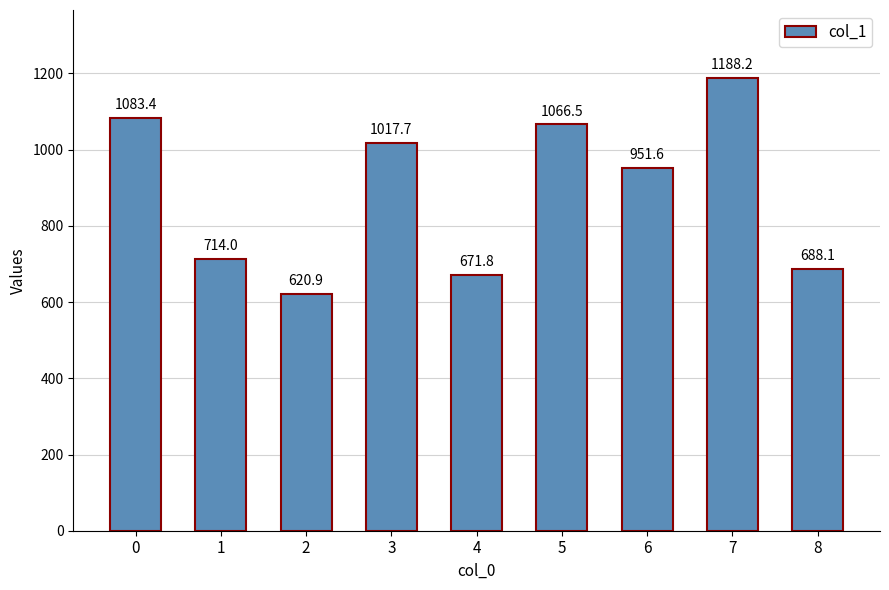

What is the maximum value shown in the chart?

1188.2